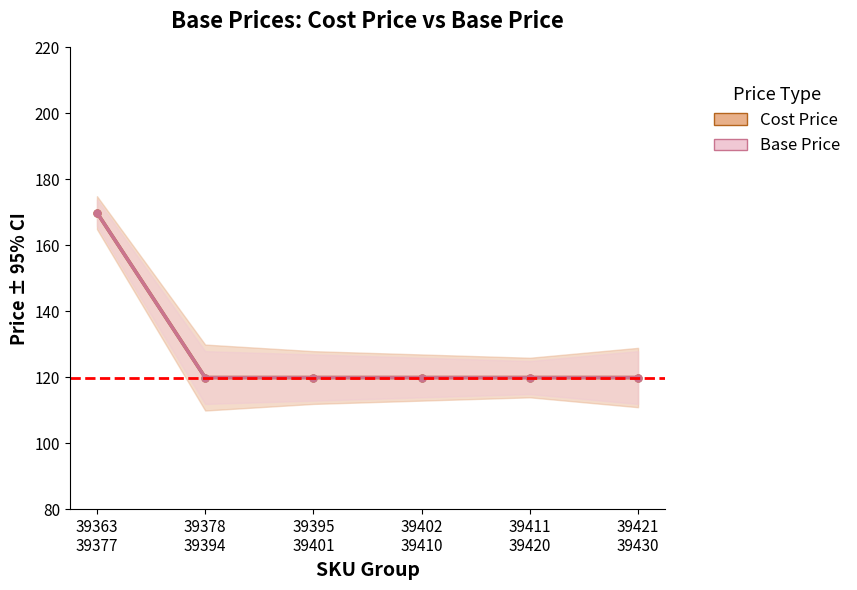

What is the average value of the Base Price series?

128.2